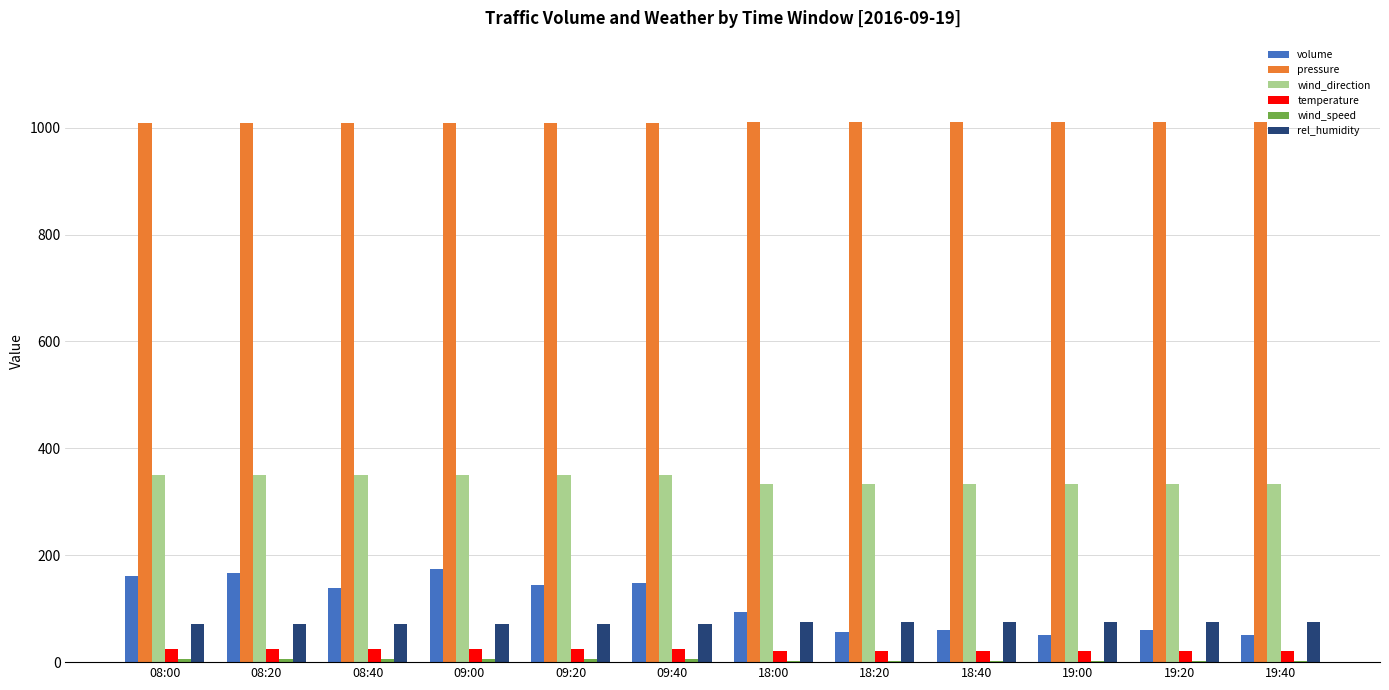

Which series has the largest range (max minus min)?

volume